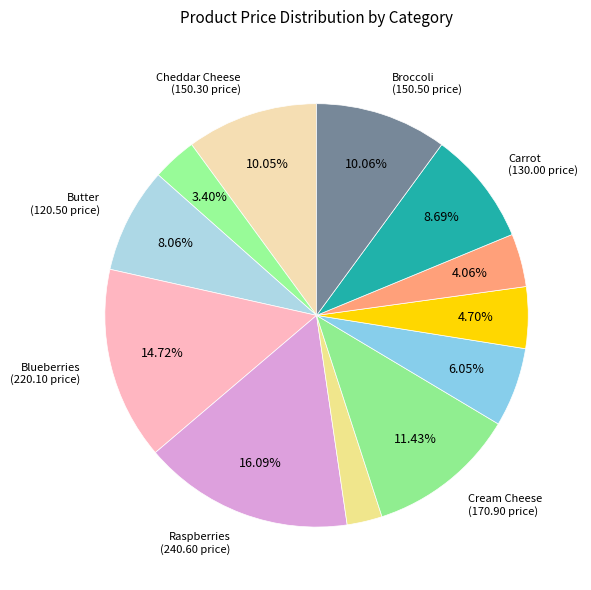

How many segments does this pie chart have?

12